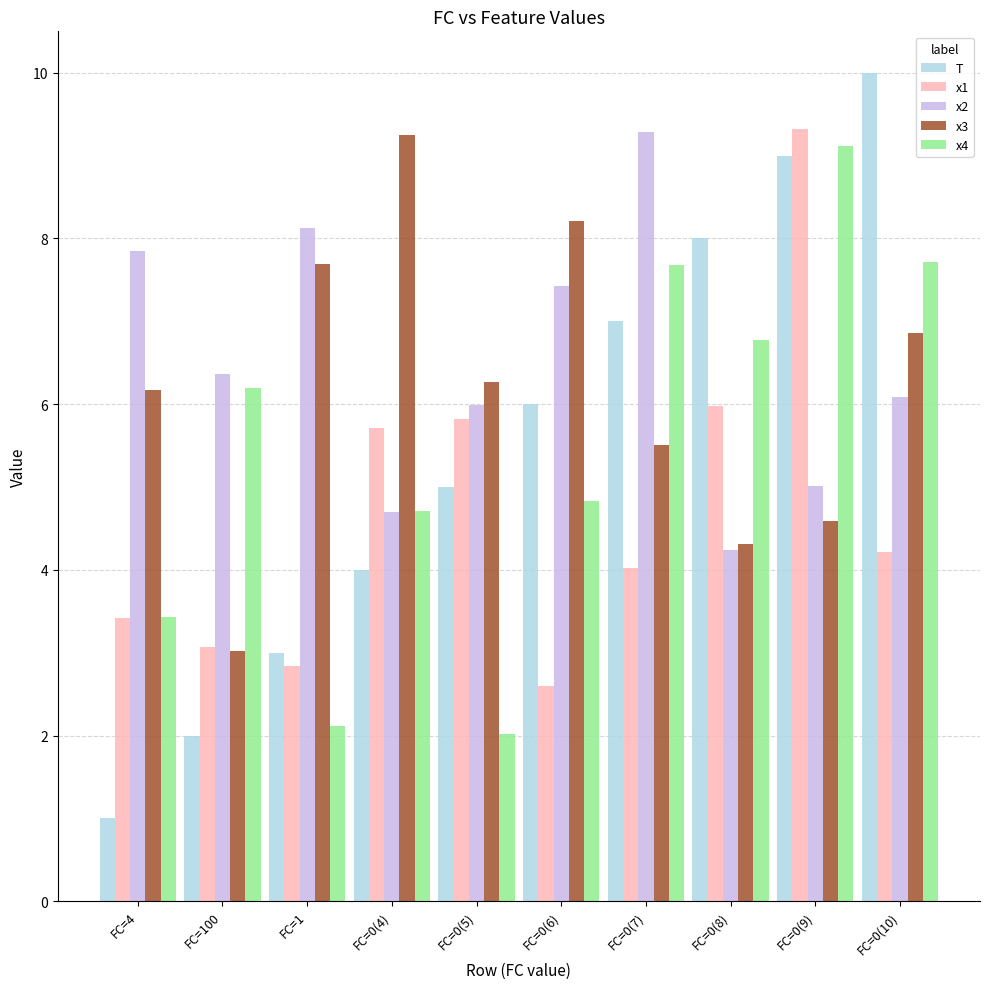

At which category is the sum across all series the highest?

FC=0(9)